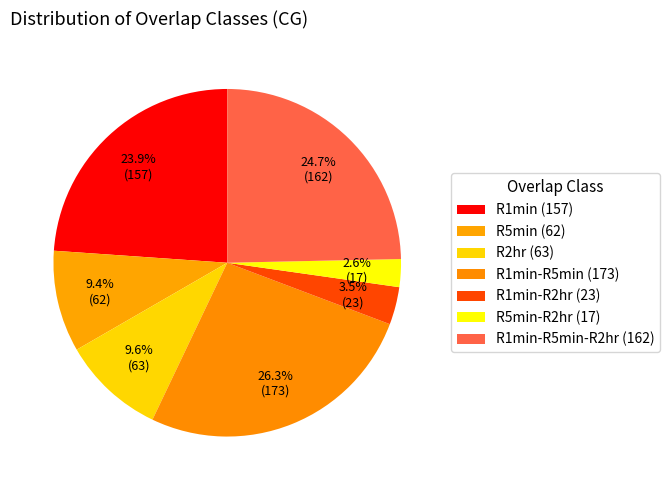

To the nearest percent, what is the average slice percentage?

14%